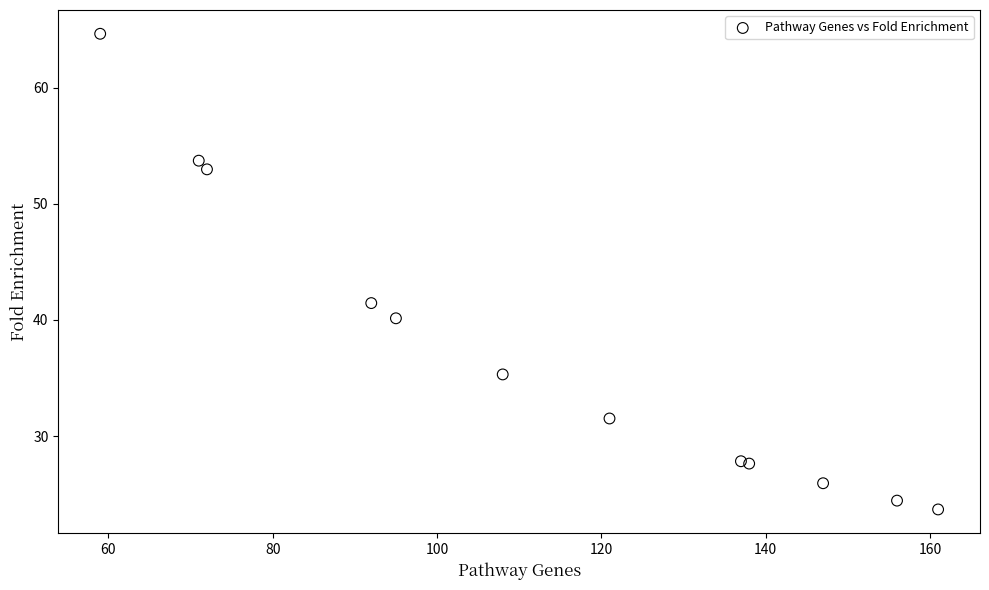

What Y value in the scatter plot is closest to 44?

41.5